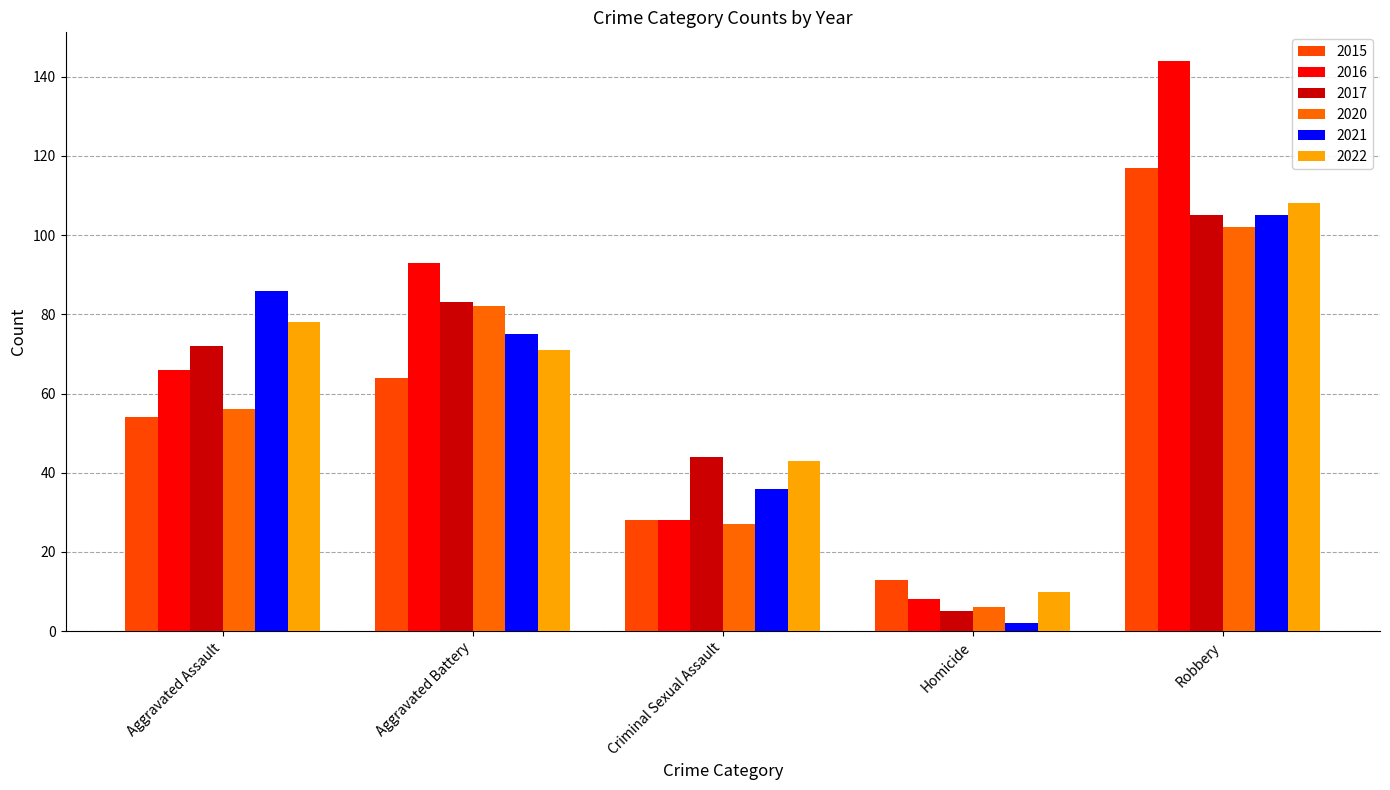

What is the spread (max minus min) of values at Aggravated Battery?

29